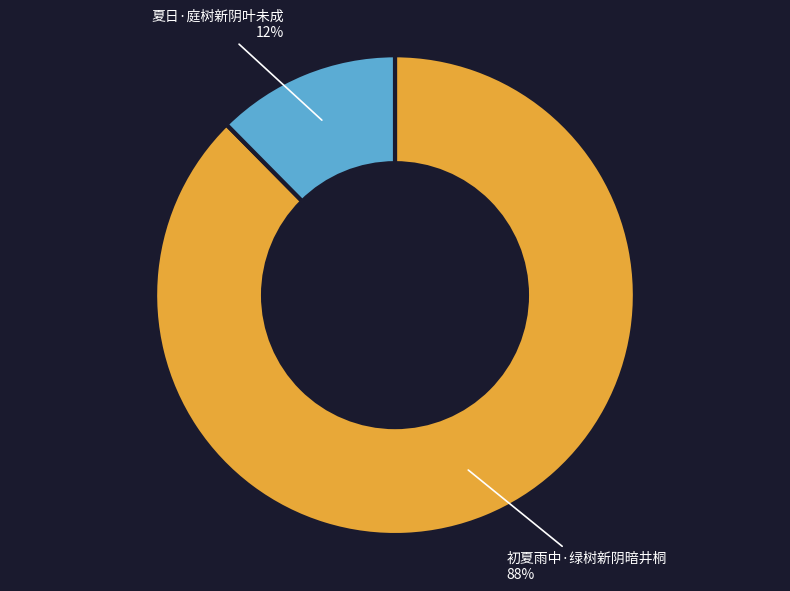

Is it true that 初夏雨中·绿树新阴暗井桐 is 78% of the pie?

False